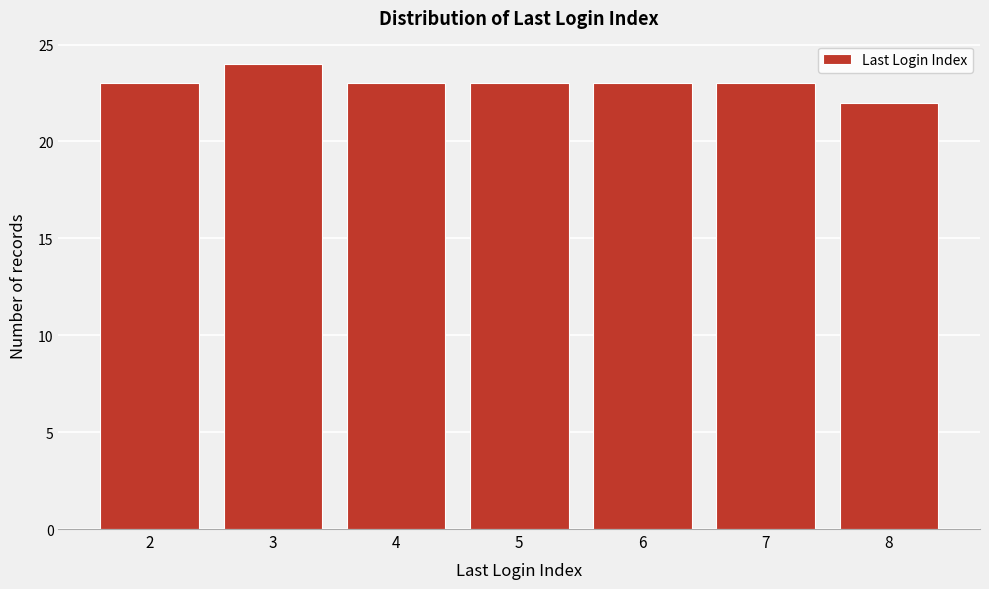

Reading right to left, what are all the values shown in this chart?

8=22	7=23	6=23	5=23	4=23	3=24	2=23